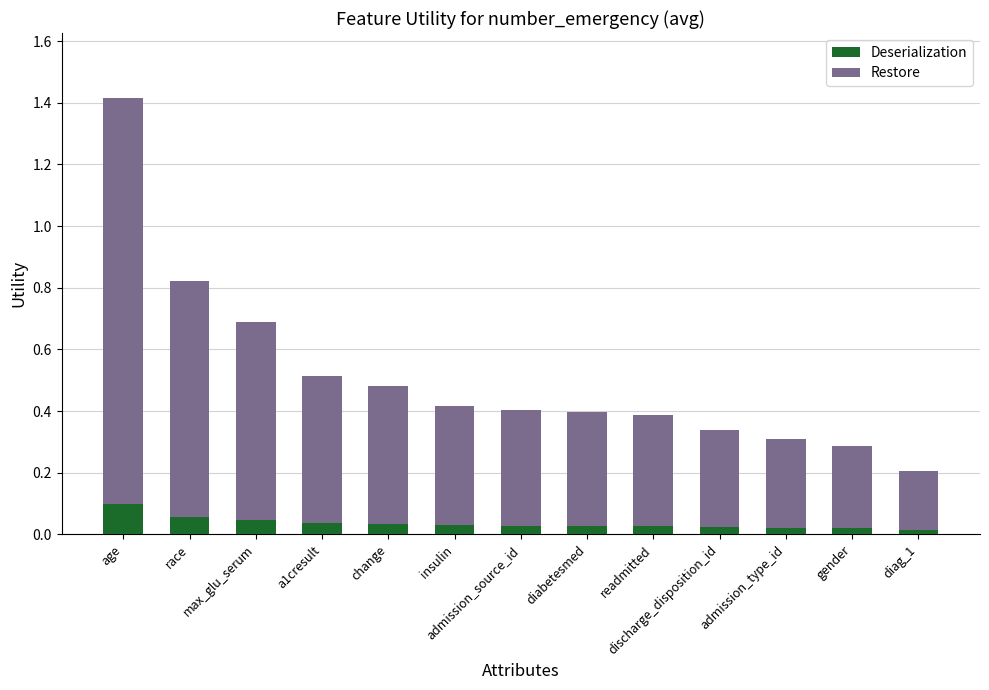

What are all the series names shown in the legend?

Deserialization, Restore